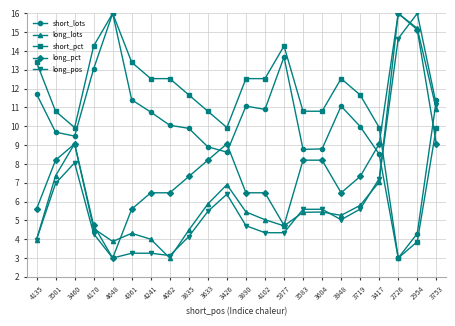

The long_lots series shows 4.7 at 5377. True or false?

True